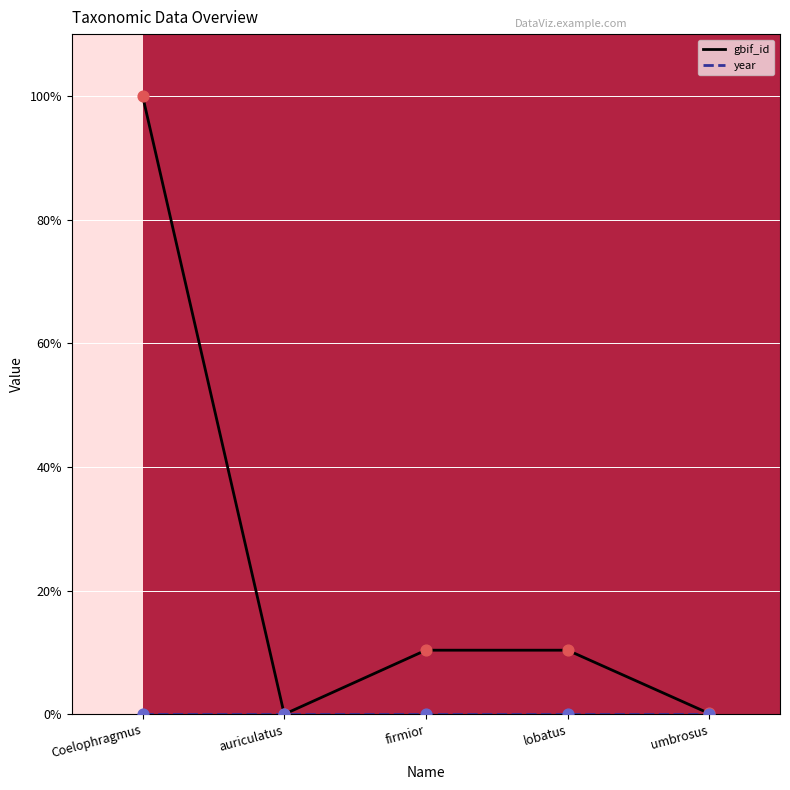

What is the total value across all series at firmior?

10.4